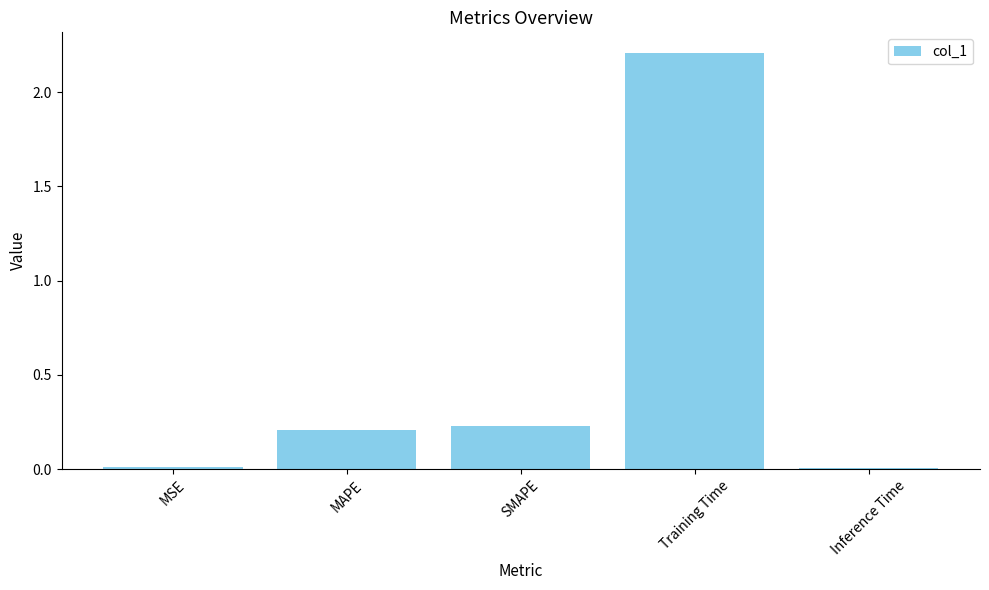

At which category does the chart reach its peak across all series?

Training Time